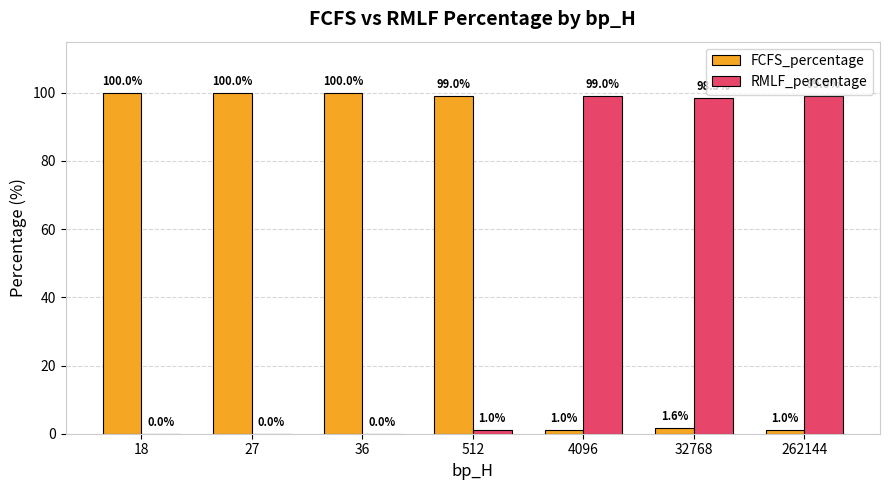

What is the sum of the RMLF_percentage values at 27 and 4096?

99.0